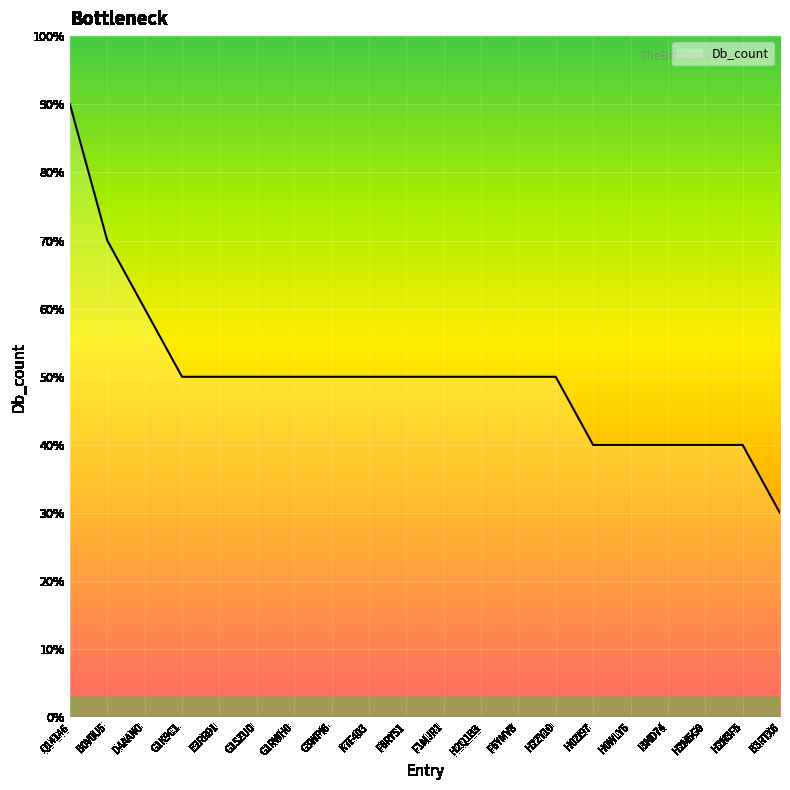

What is the label of the 15th point from the left?

H0ZI97